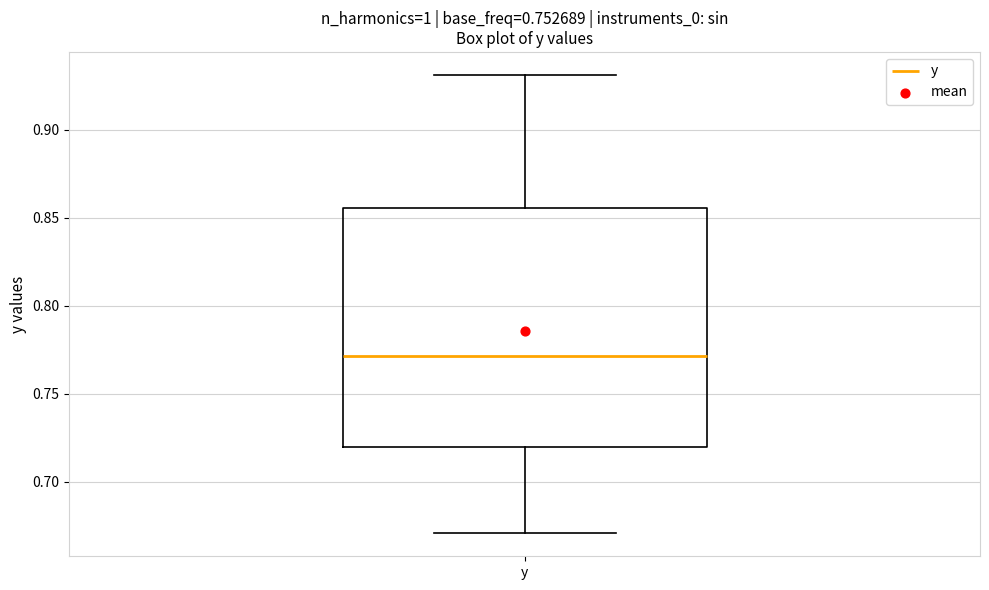

Read this box plot against the y-axis: the position of the median line, the range covered by the box, and the ends of both whiskers. The values are not printed on the chart, so give them approximately, as read against the axis.

median 0.770, box 0.720 to 0.855, whiskers 0.670 to 0.930